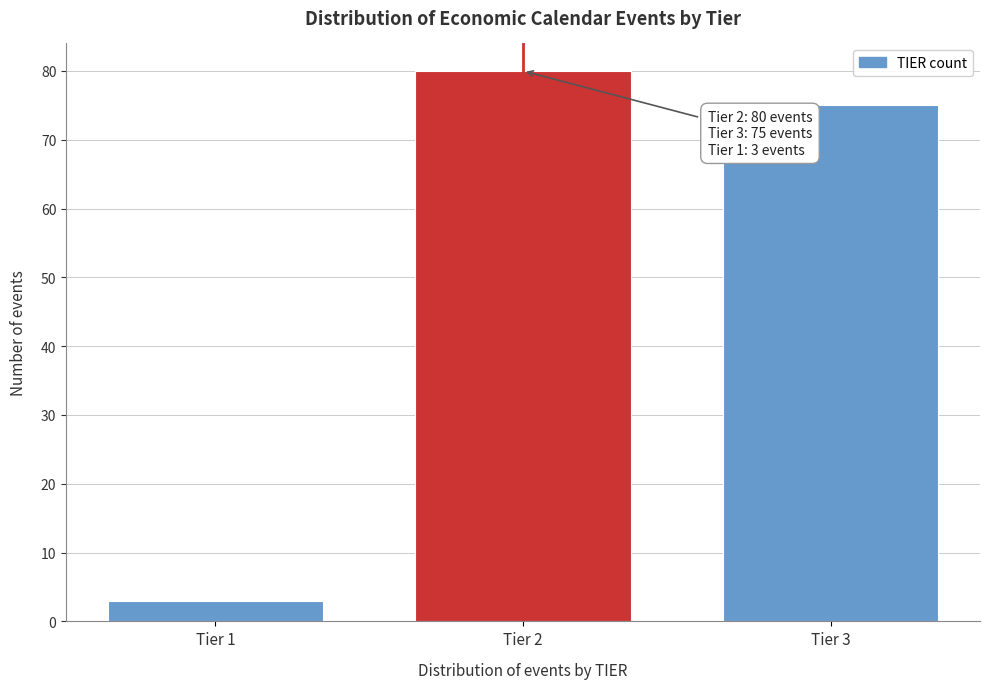

Reading left to right, transcribe all the data shown in this chart.

3	80	75